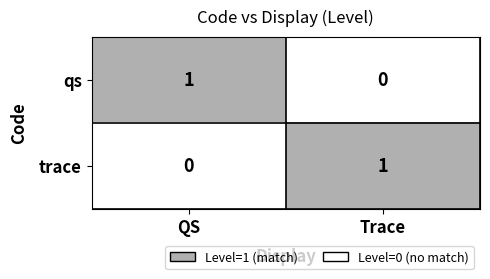

True or false: qs has a value of 2 at QS.

False